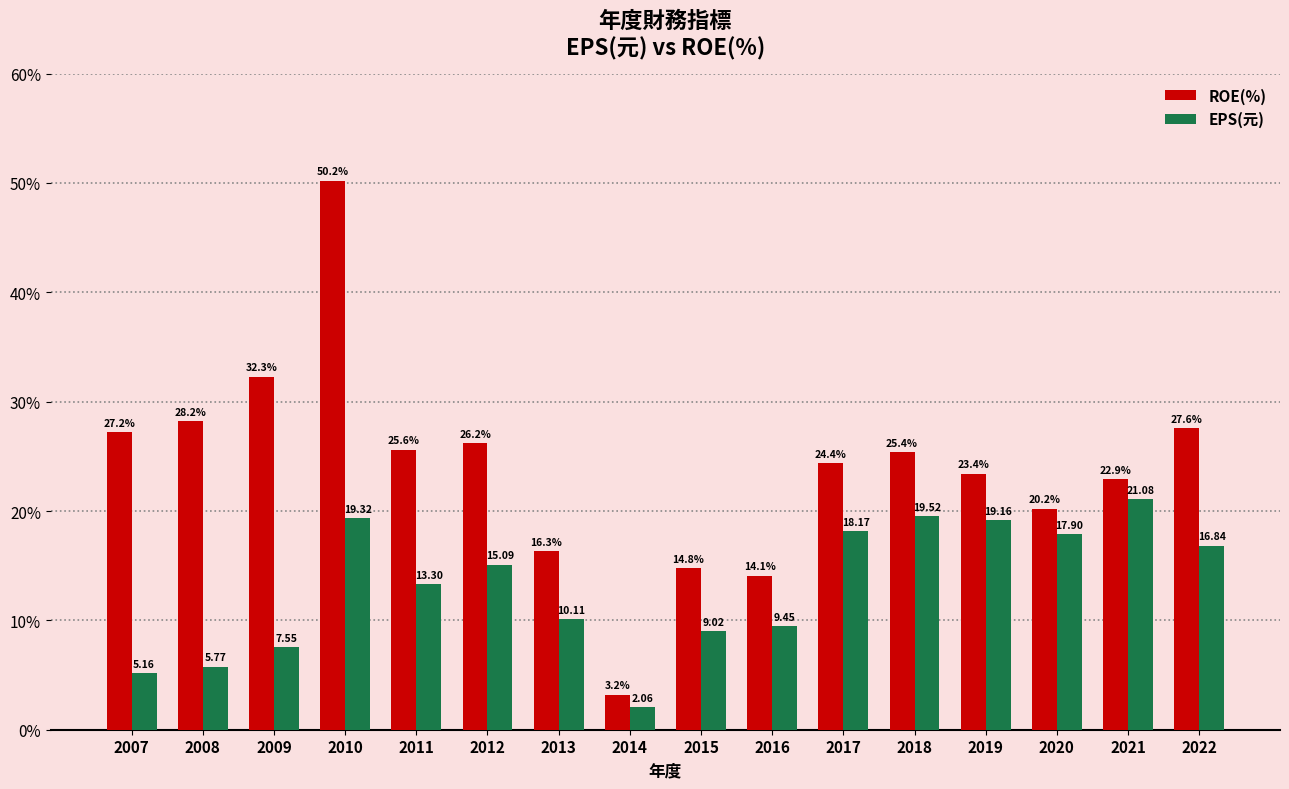

How many categories are shown in the chart?

16